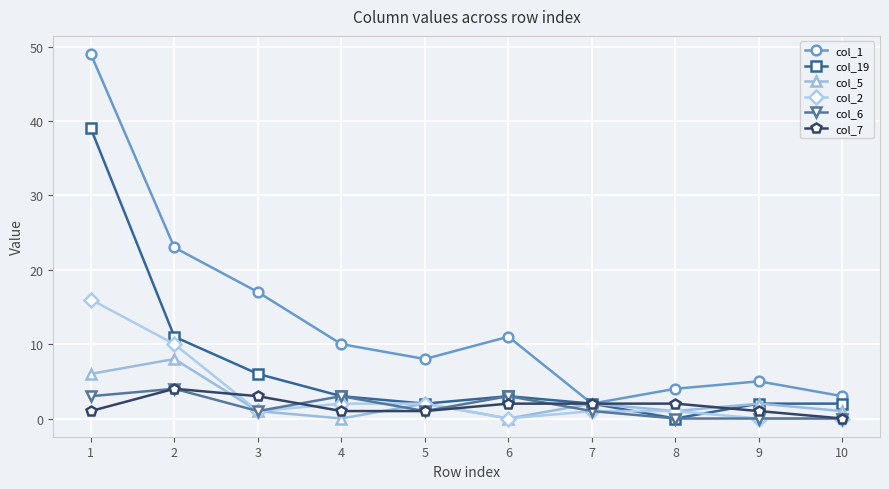

How many distinct data groups are displayed?

6